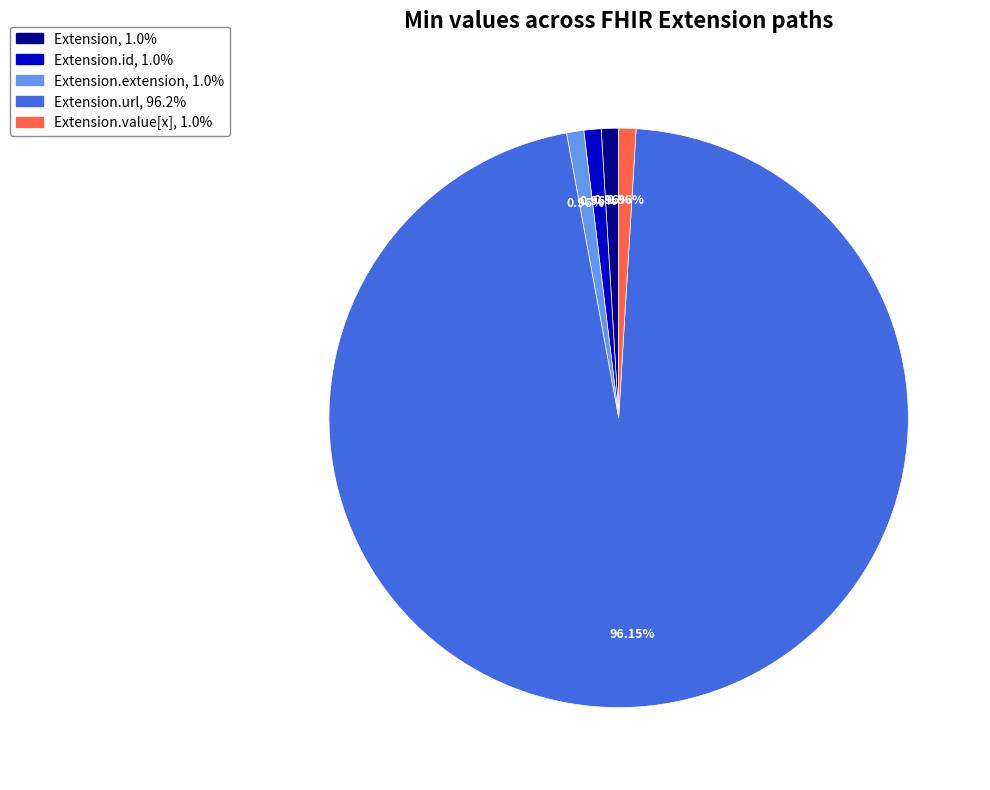

Rank the categories by value from highest to lowest.

Extension.url, Extension, Extension.id, Extension.extension, Extension.value[x]